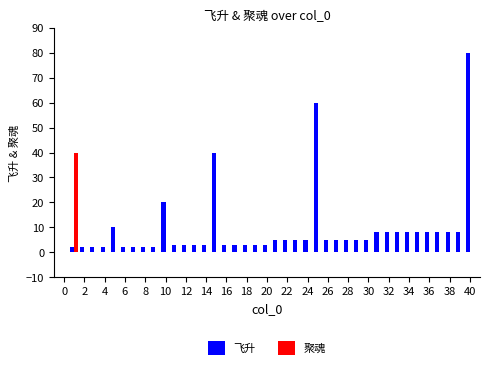

Does the chart contain stacked bars?

No